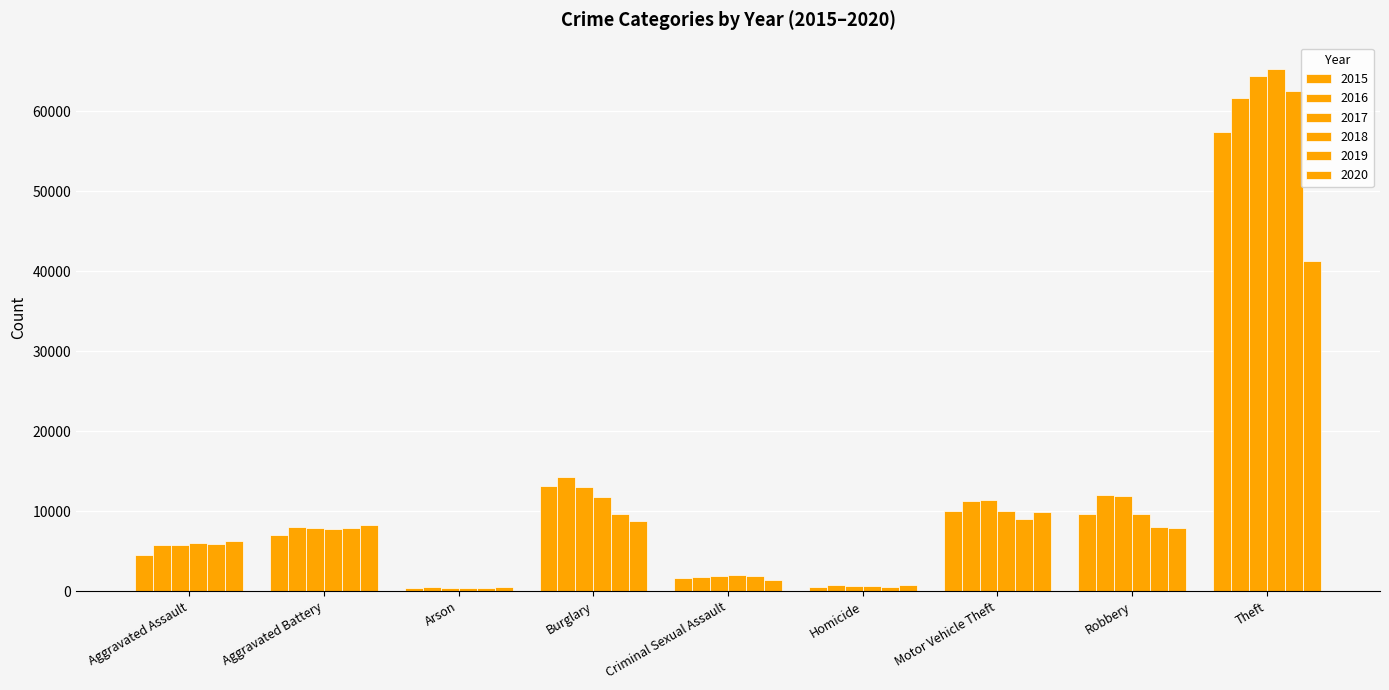

Which has a higher value, Robbery or Arson?

Robbery